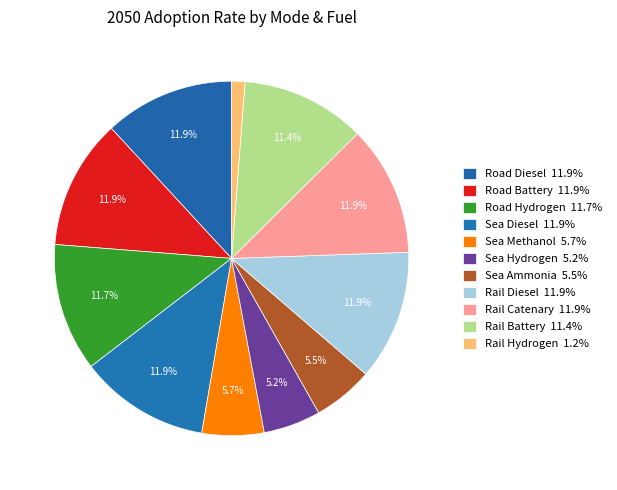

How many segments does this pie chart have?

11